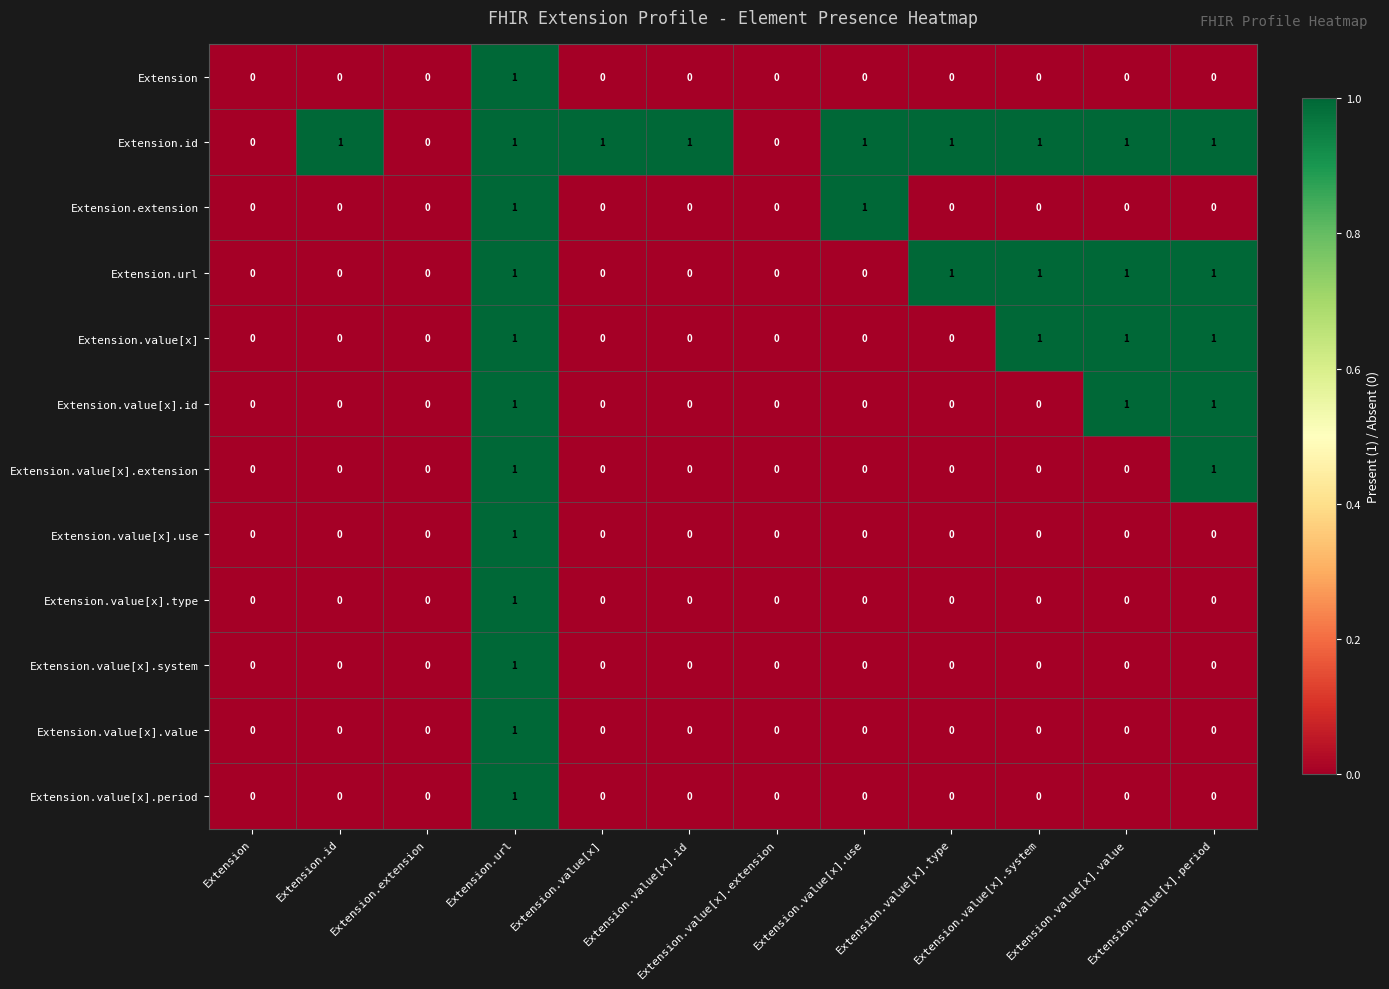

Rank the series by their maximum value, from lowest to highest.

Extension, Extension.id, Extension.extension, Extension.url, Extension.value[x], Extension.value[x].id, Extension.value[x].extension, Extension.value[x].use, Extension.value[x].type, Extension.value[x].system, Extension.value[x].value, Extension.value[x].period